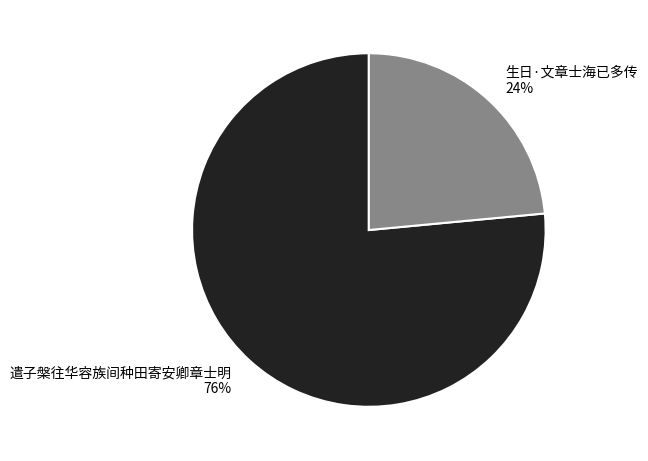

Between 生日·文章士海已多传 and 遣子槃往华容族间种田寄安卿章士明, which is larger?

遣子槃往华容族间种田寄安卿章士明